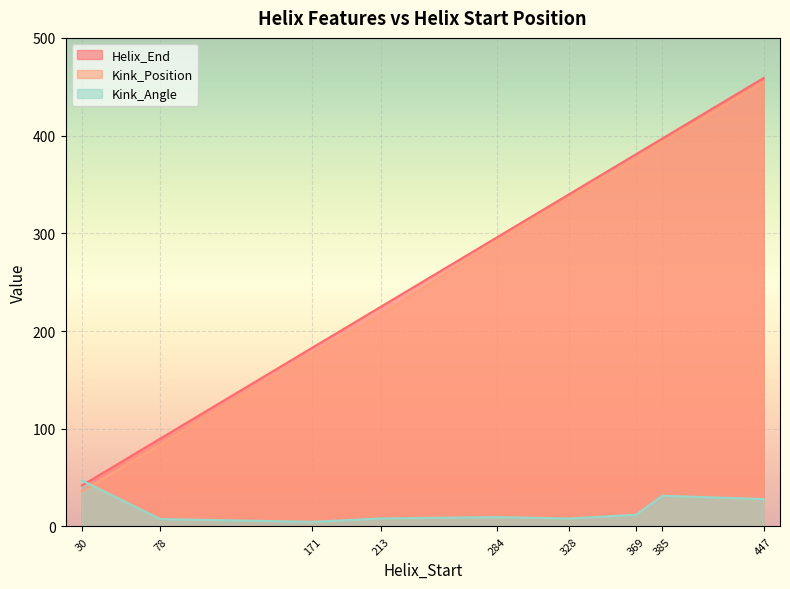

What is the spread (max minus min) of values at 385?

365.5